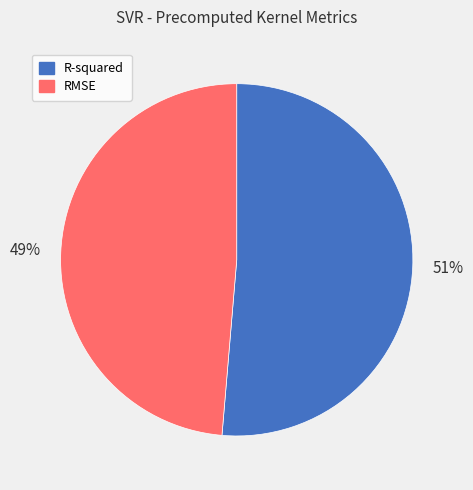

How many slices are in this pie chart?

2